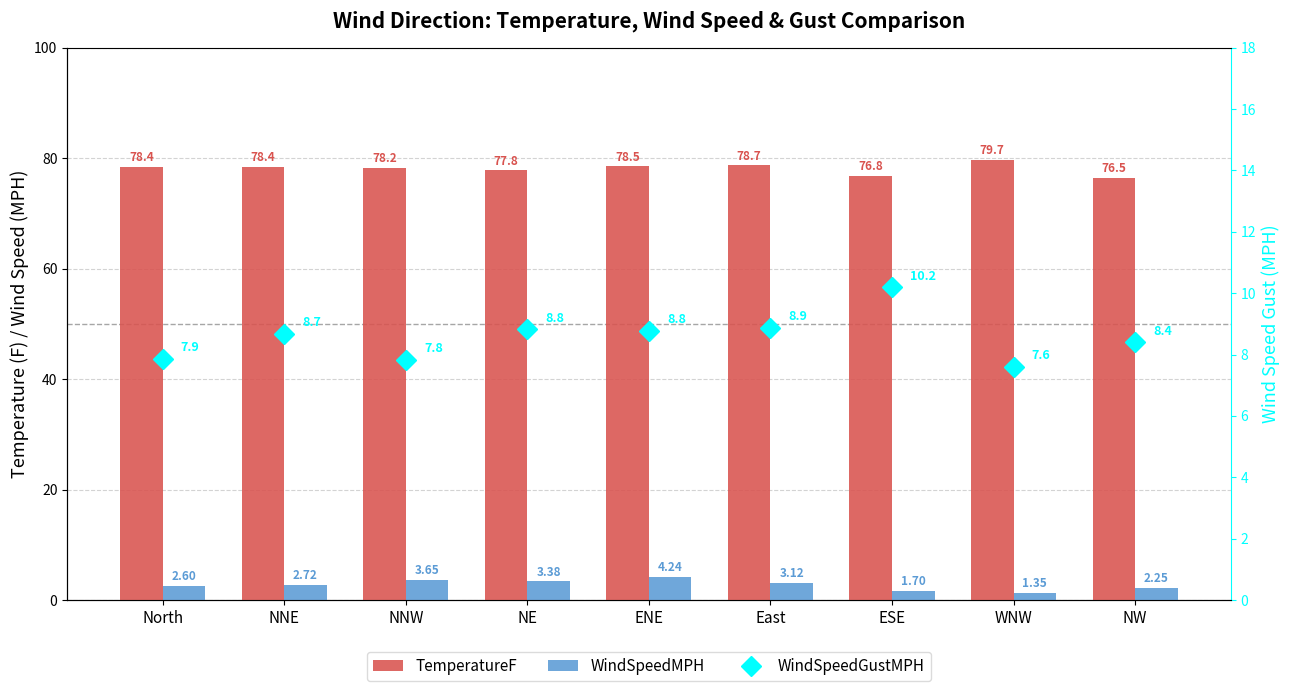

Which series has the largest range (max minus min)?

TemperatureF